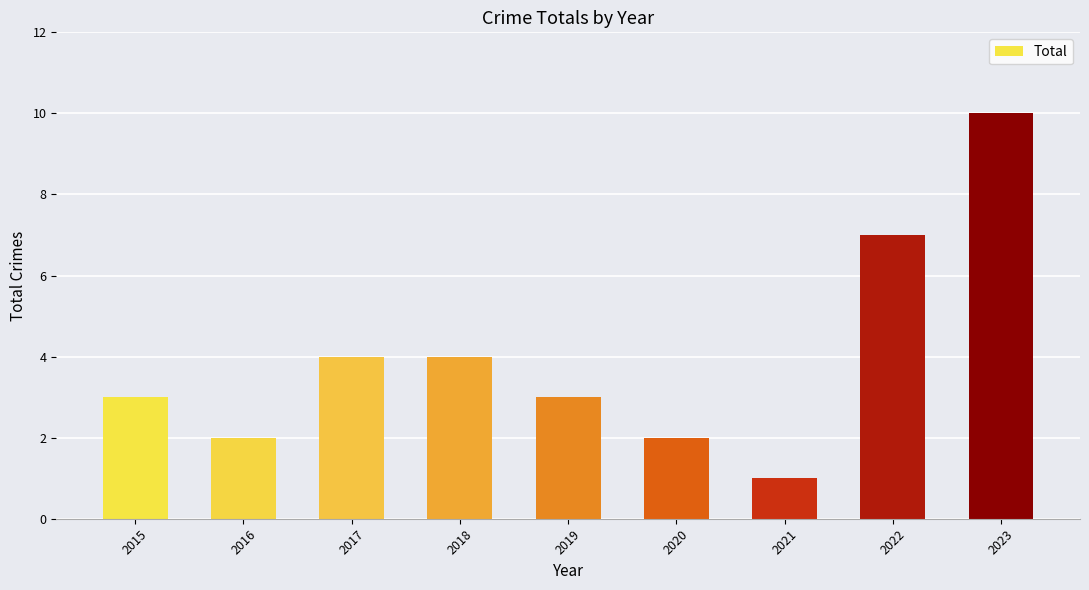

Which category has the highest value across all series?

2023